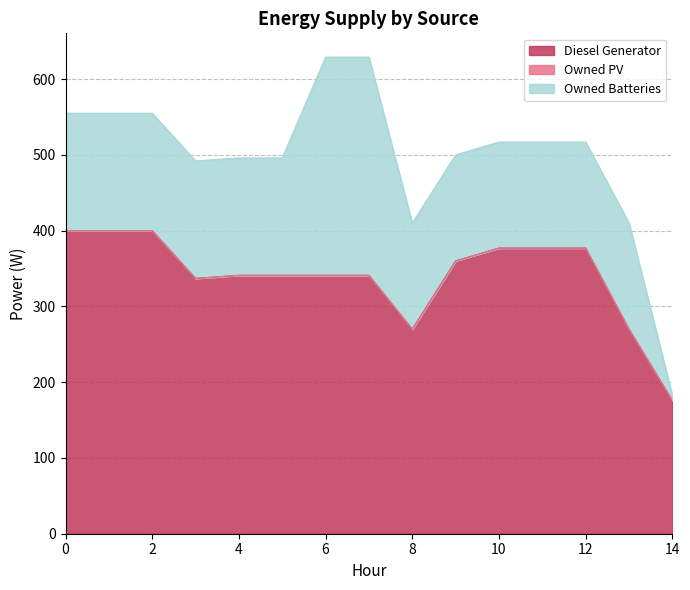

True or false: Owned PV and Diesel Generator cross at least once.

False